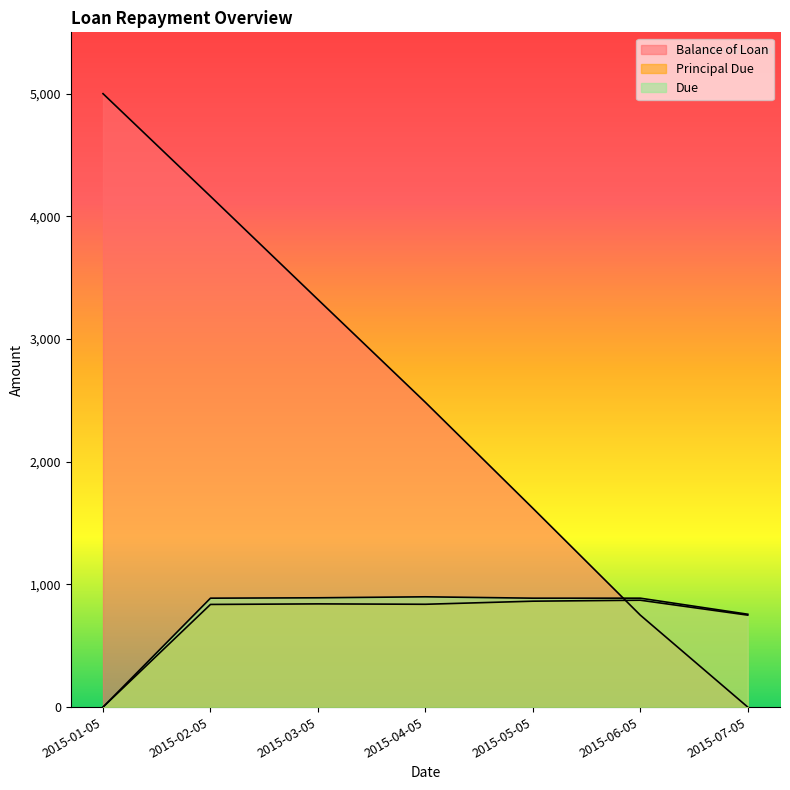

How many interior local peaks does the Principal Due series have?

2